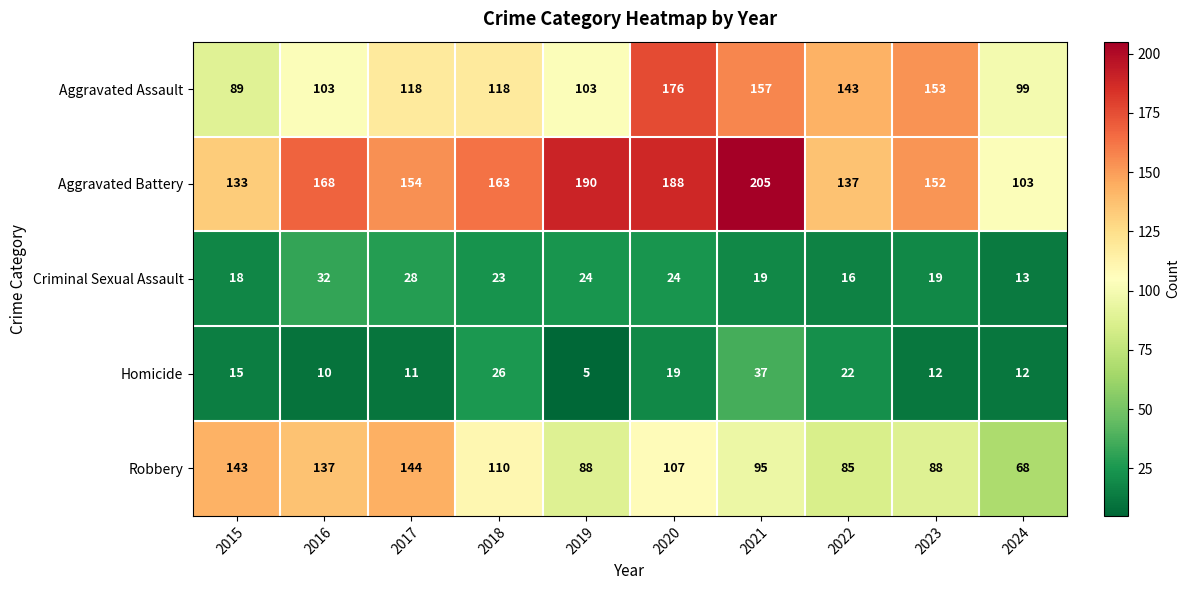

At which label is Aggravated Battery closest to 154?

2017